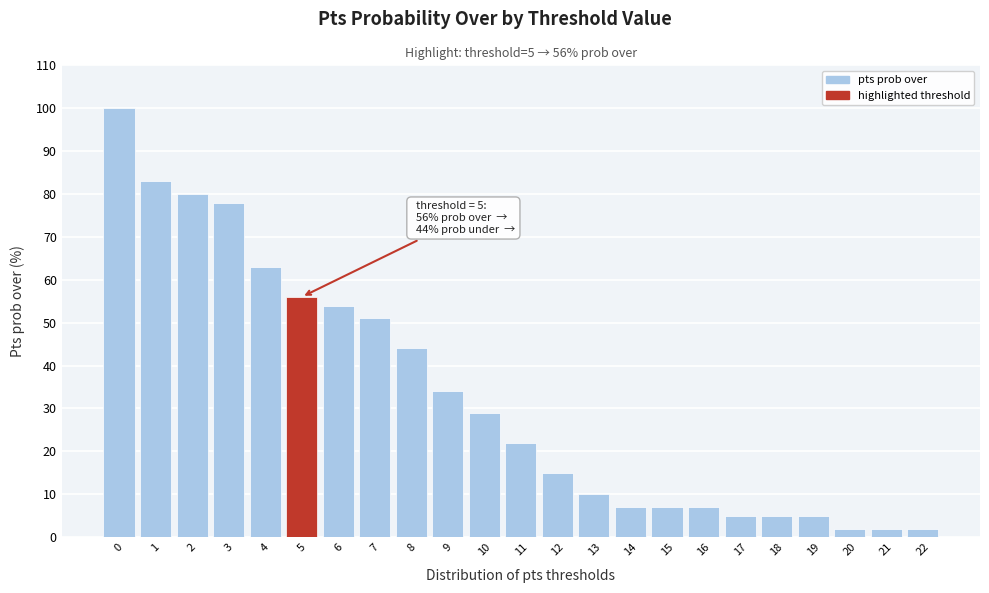

Reading left to right, what are all the values shown in this chart?

0=100	1=83	2=80	3=78	4=63	5=56	6=54	7=51	8=44	9=34	10=29	11=22	12=15	13=10	14=7	15=7	16=7	17=5	18=5	19=5	20=2	21=2	22=2